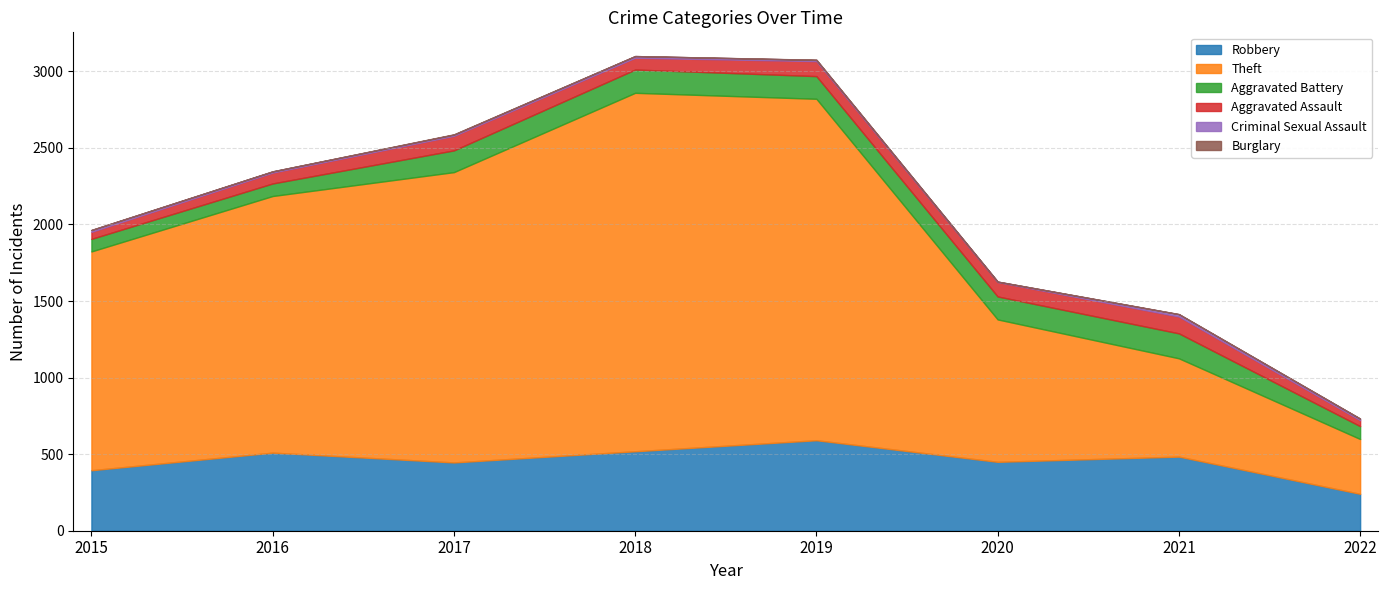

Which category has the highest value in the Theft series?

2018